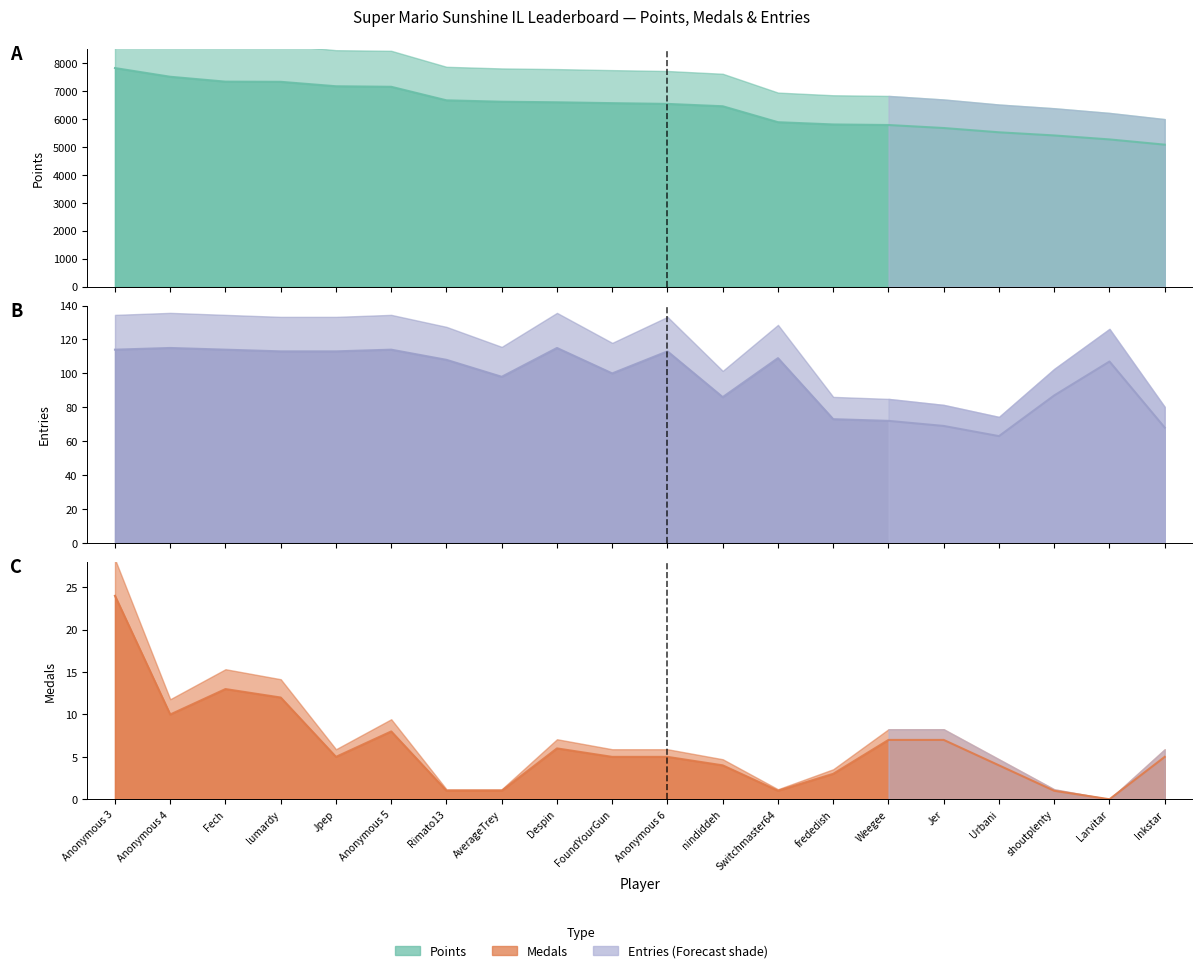

The value of Entries line at Anonymous 5 is 114. True or false?

True